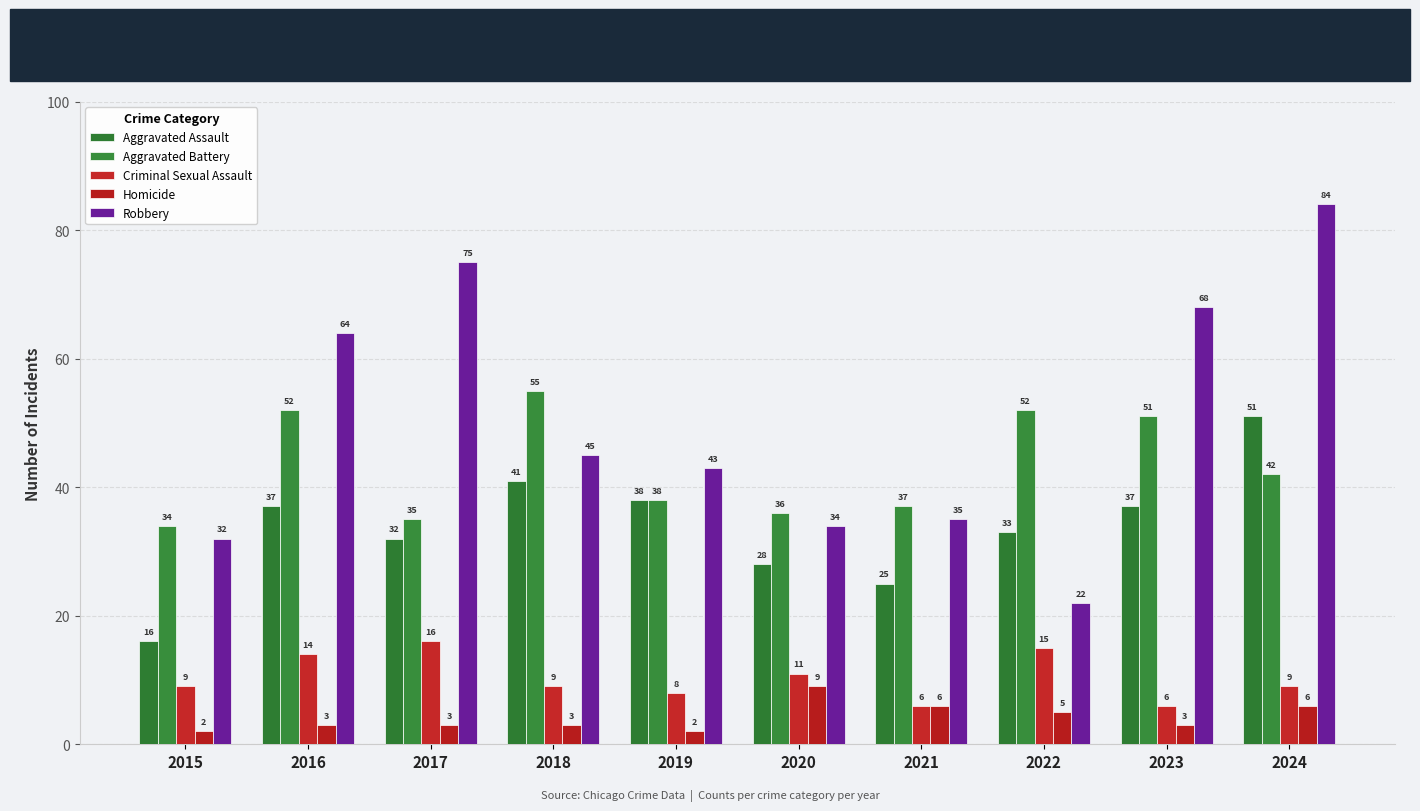

Reading left to right, extract all data points from this chart.

Aggravated Assault: 2015=16	2016=37	2017=32	2018=41	2019=38	2020=28	2021=25	2022=33	2023=37	2024=51
Aggravated Battery: 2015=34	2016=52	2017=35	2018=55	2019=38	2020=36	2021=37	2022=52	2023=51	2024=42
Criminal Sexual Assault: 2015=9	2016=14	2017=16	2018=9	2019=8	2020=11	2021=6	2022=15	2023=6	2024=9
Homicide: 2015=2	2016=3	2017=3	2018=3	2019=2	2020=9	2021=6	2022=5	2023=3	2024=6
Robbery: 2015=32	2016=64	2017=75	2018=45	2019=43	2020=34	2021=35	2022=22	2023=68	2024=84